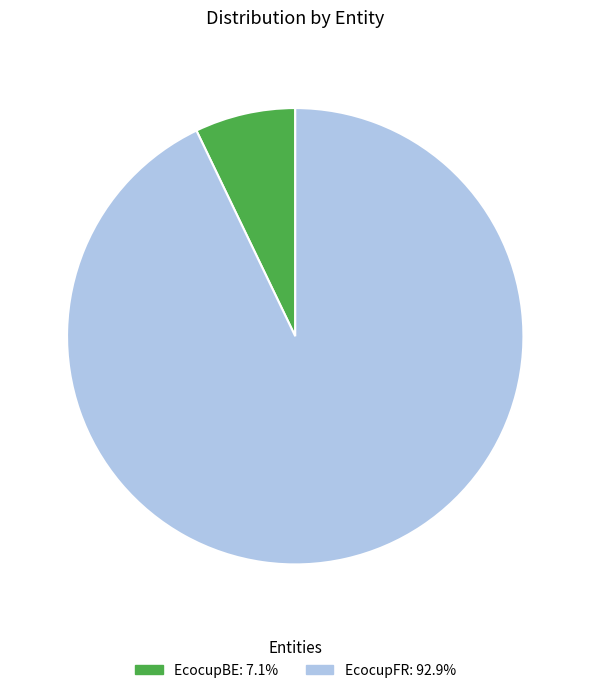

What is the ratio of the value at EcocupFR to the value at EcocupBE?

13.0